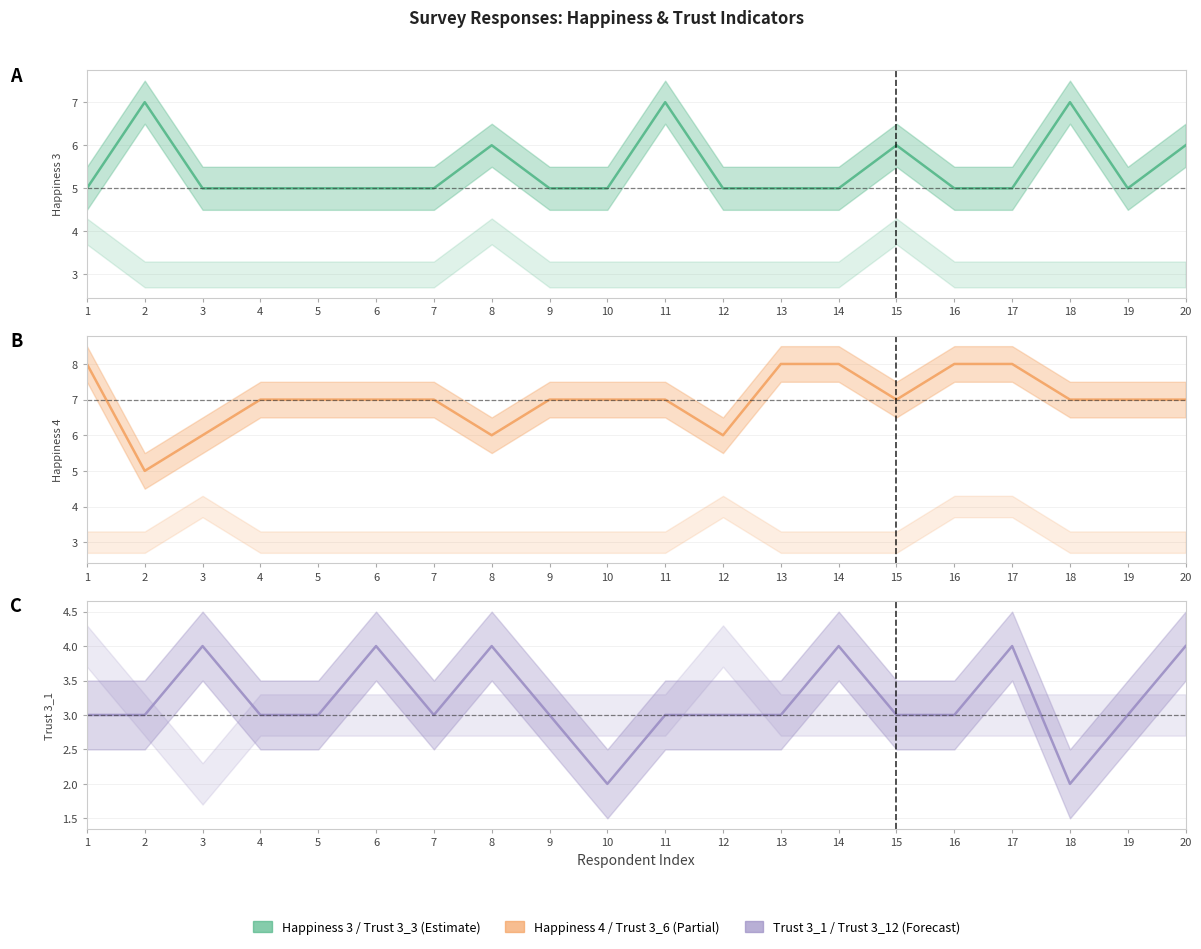

What is the difference between the second highest and second lowest values in the Happiness 3 (Estimate) series?

2